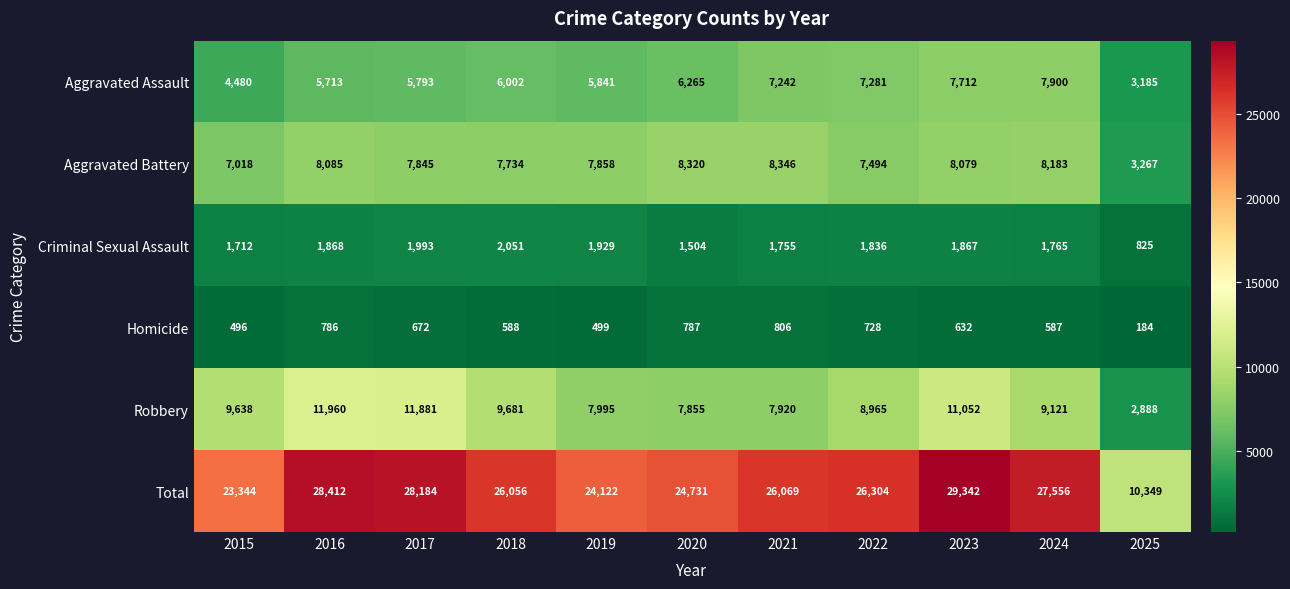

Which series has the largest total across all categories?

Total